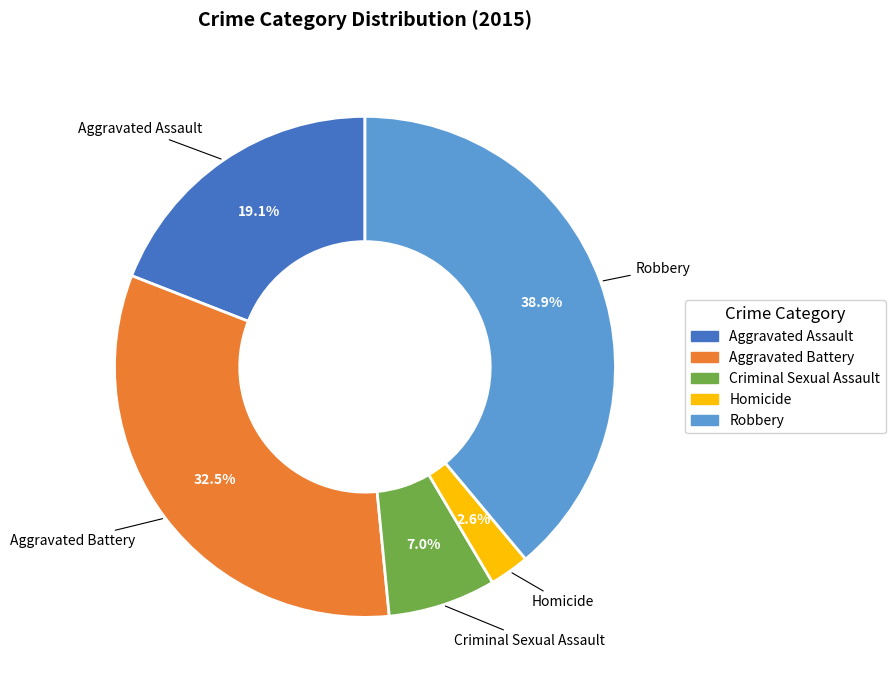

Count the number of slices in the pie.

5